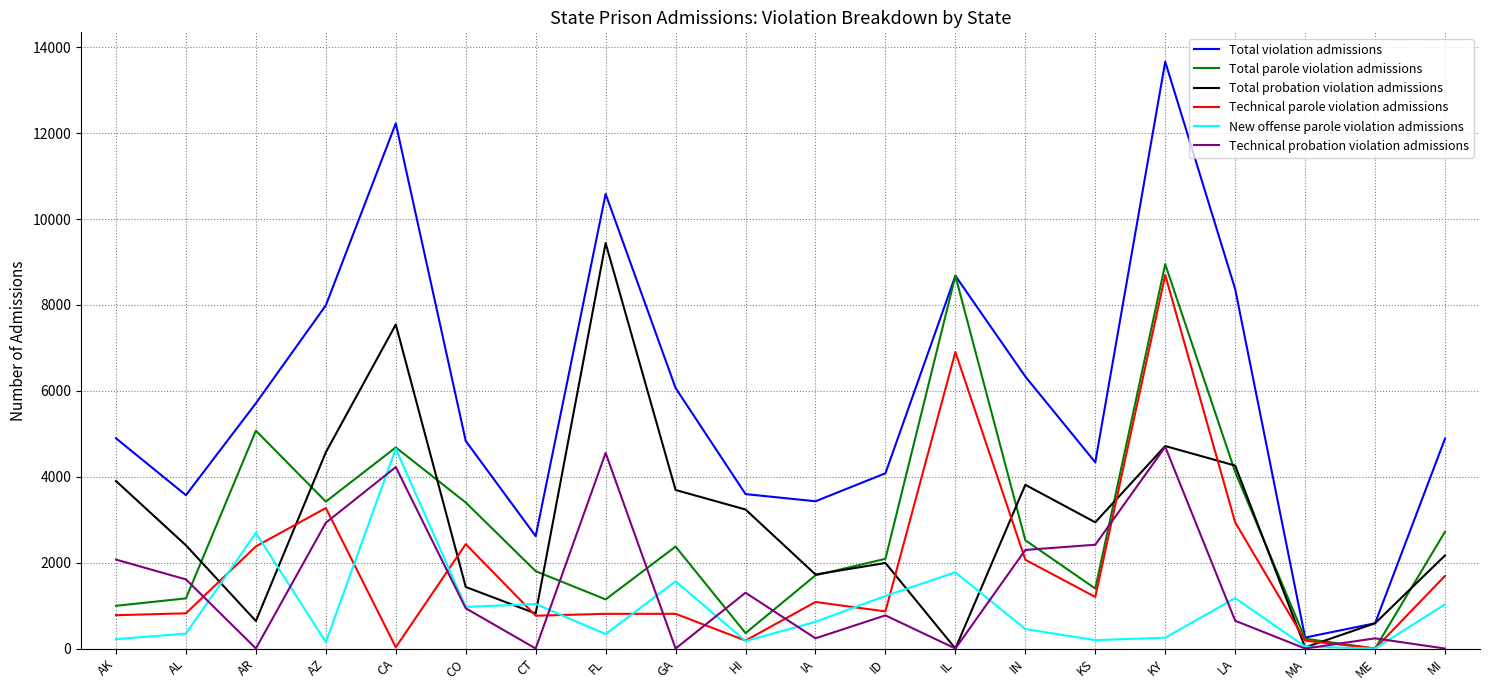

What is the total value across all series at AK?

12856